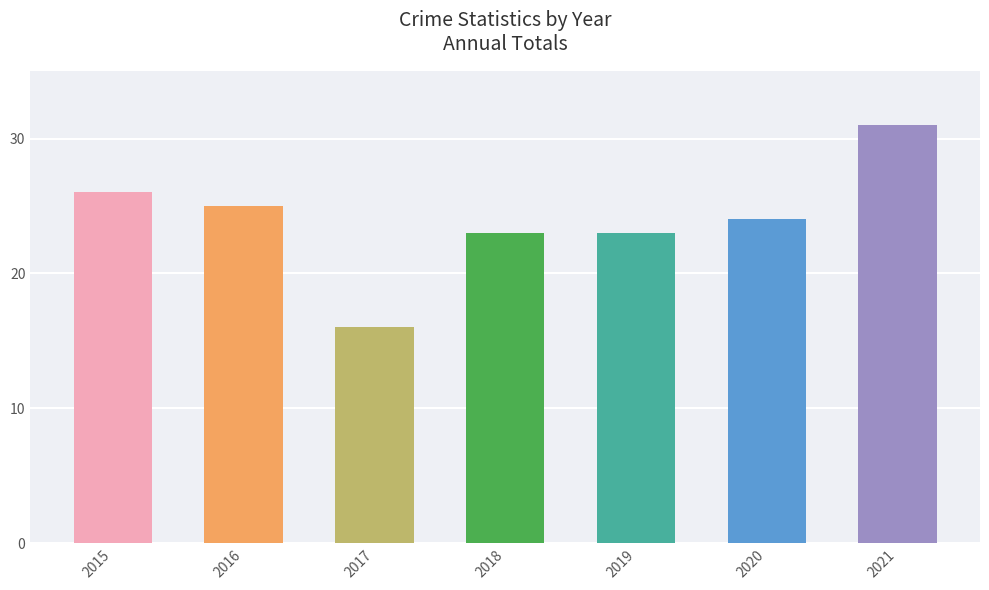

What is the value of the 4th bar from the left?

23